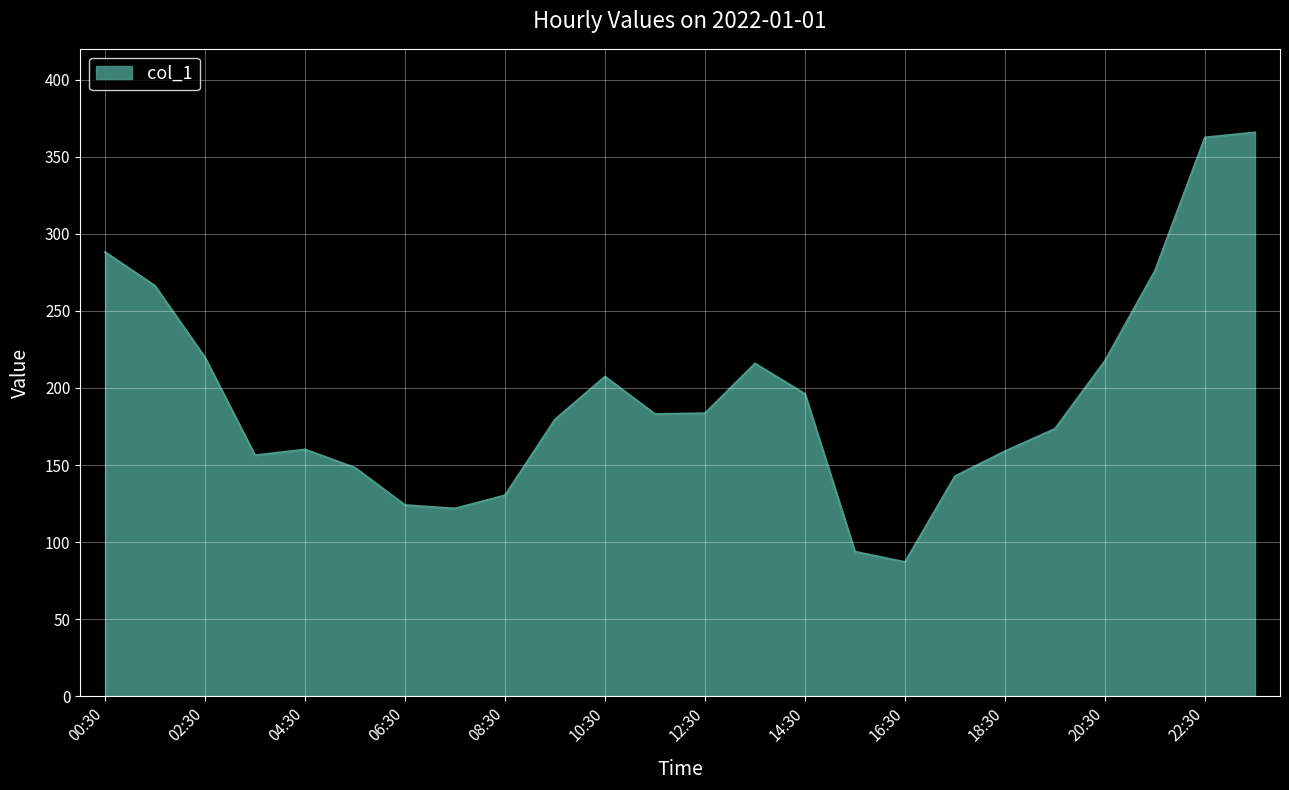

What is the greatest value displayed?

365.7